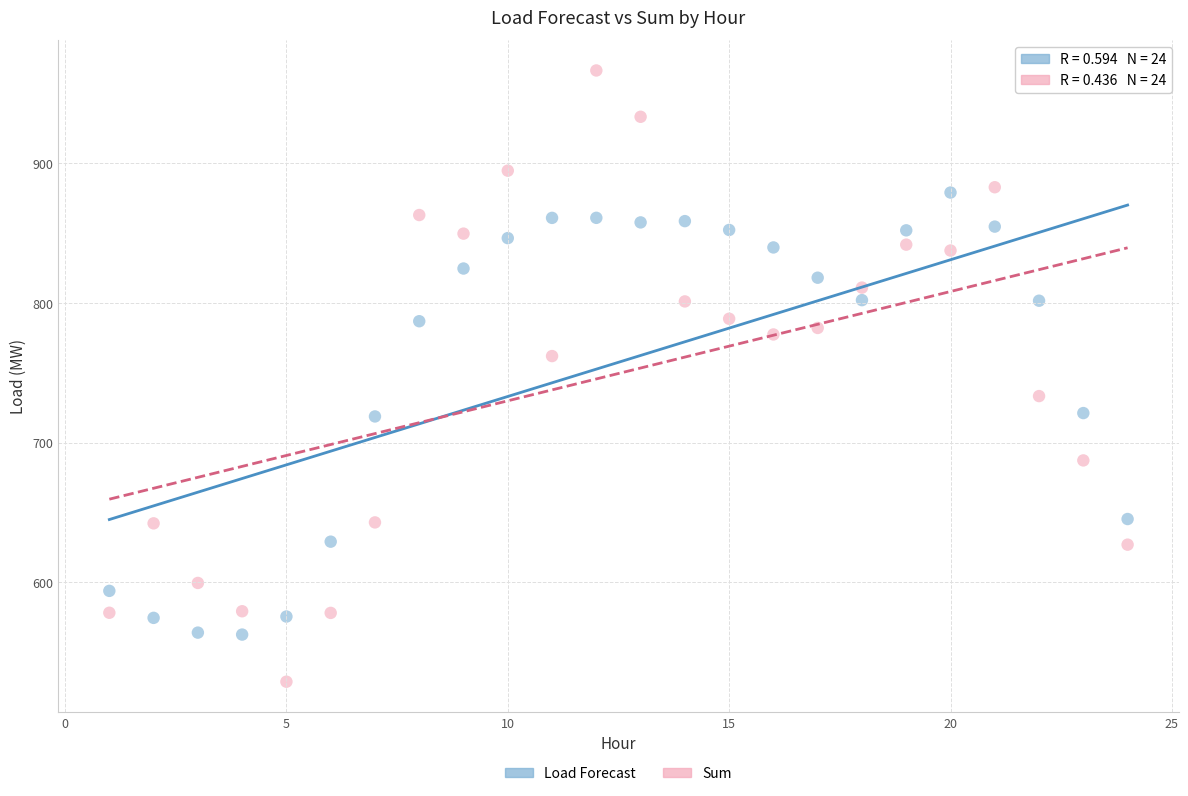

Across all data points, what is the range of Y values (max minus min)?

437.3